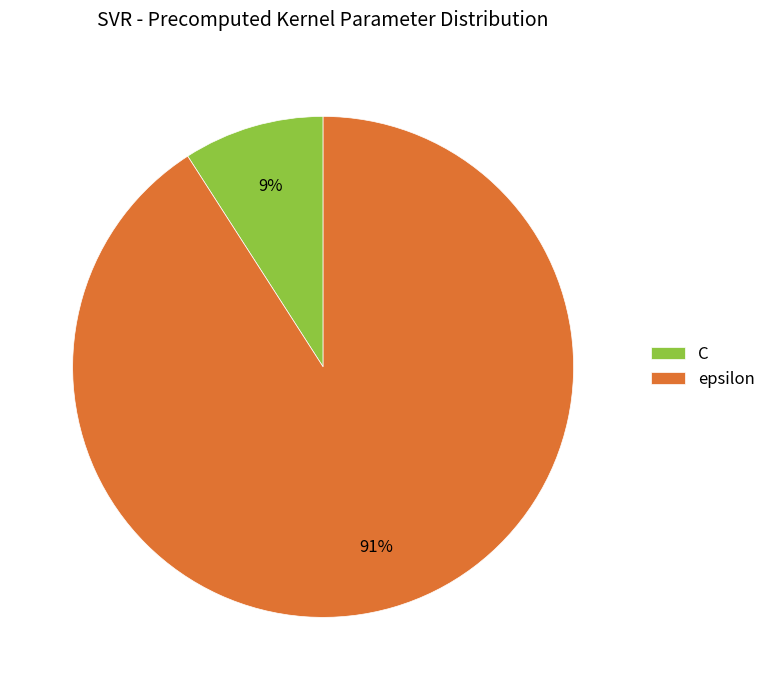

Count the number of slices in the pie.

2